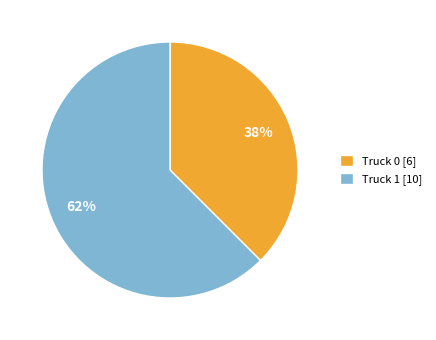

Between Truck 0 [6] and Truck 1 [10], which is larger?

Truck 1 [10]